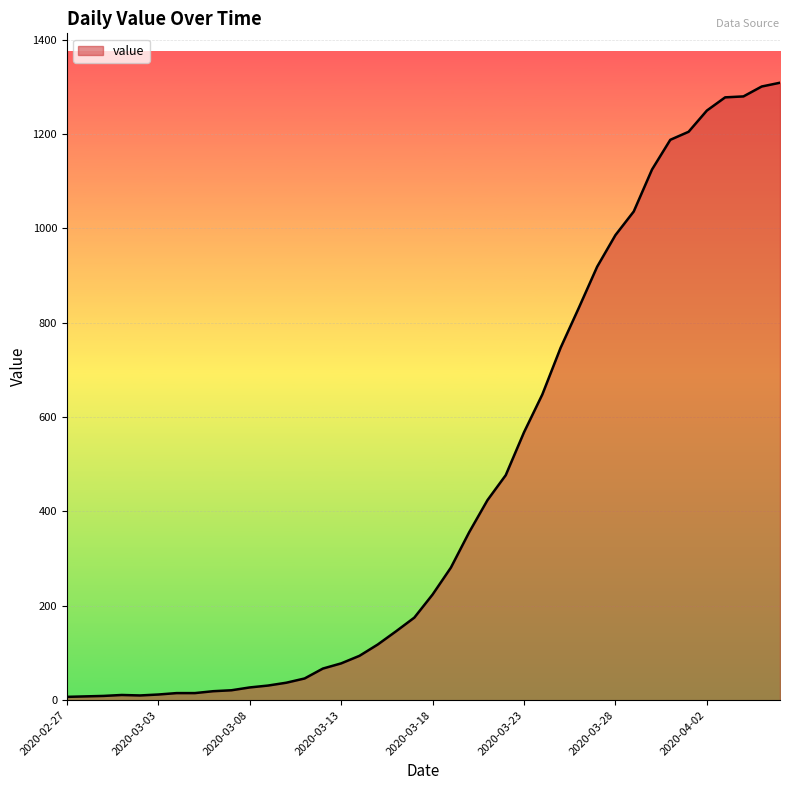

What is the difference between the maximum and minimum values?

1302